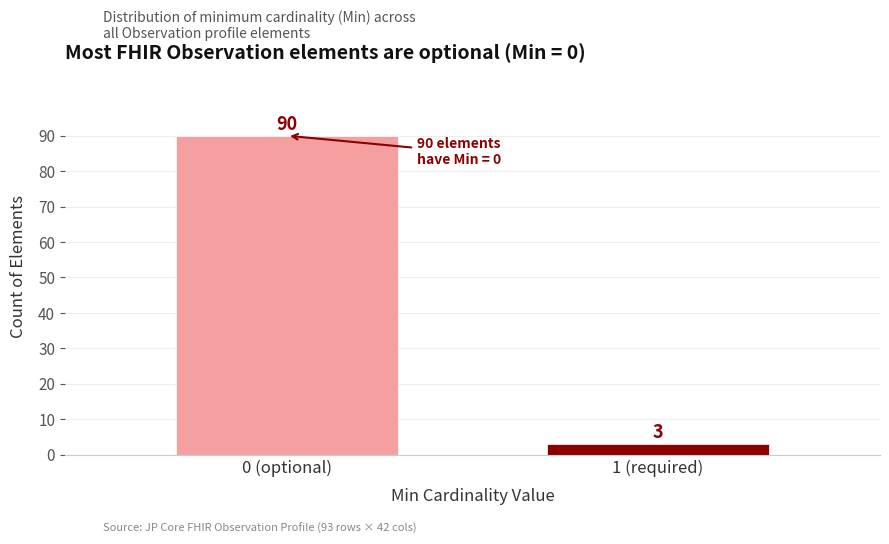

Reading left to right, extract all data points from this chart.

90	3